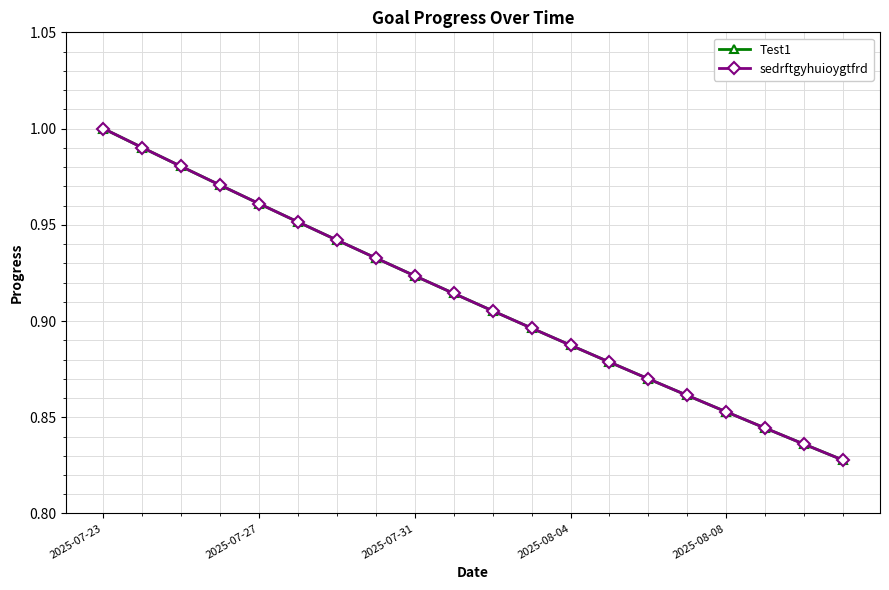

True or false: sedrftgyhuioygtfrd has more than 0 points higher than both neighbors.

False